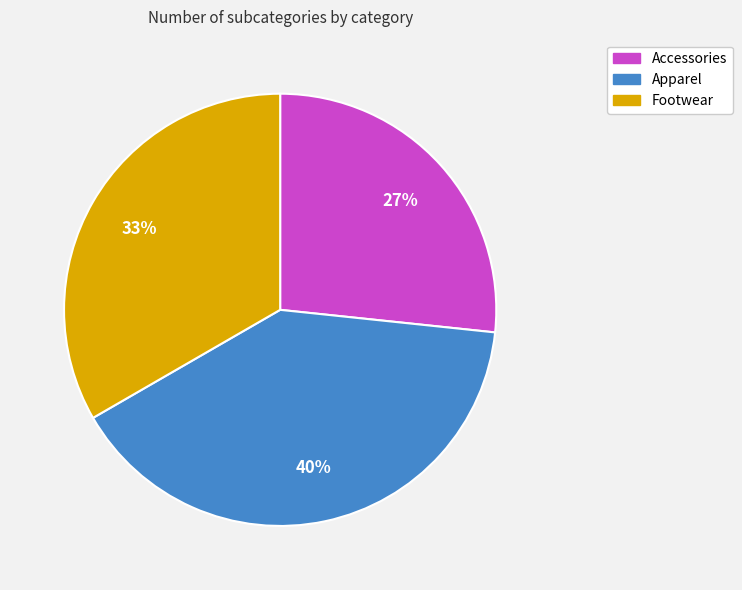

To the nearest percent, what is the average slice percentage?

33%